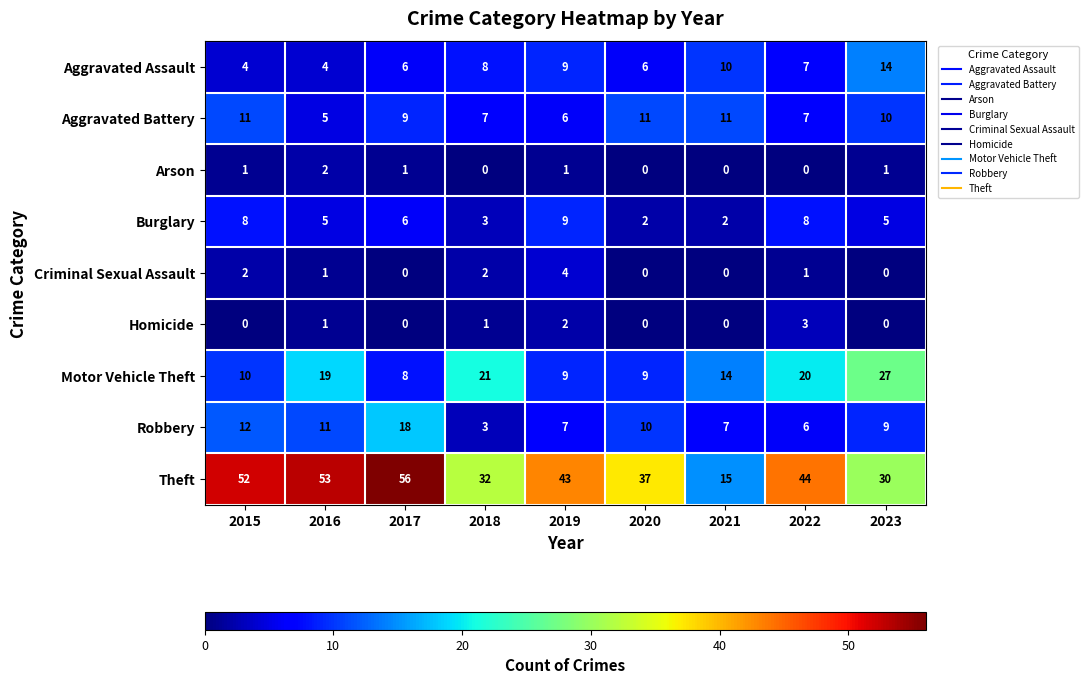

Rank the series by their maximum value, from lowest to highest.

Arson, Homicide, Criminal Sexual Assault, Burglary, Aggravated Battery, Aggravated Assault, Robbery, Motor Vehicle Theft, Theft